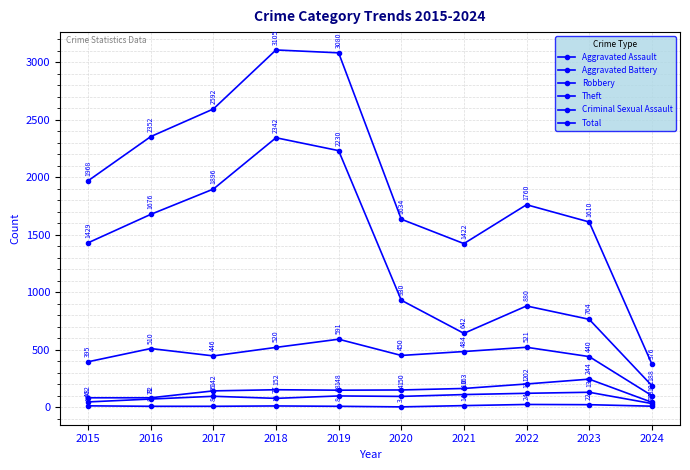

How many interior local peaks does the Theft series have?

2